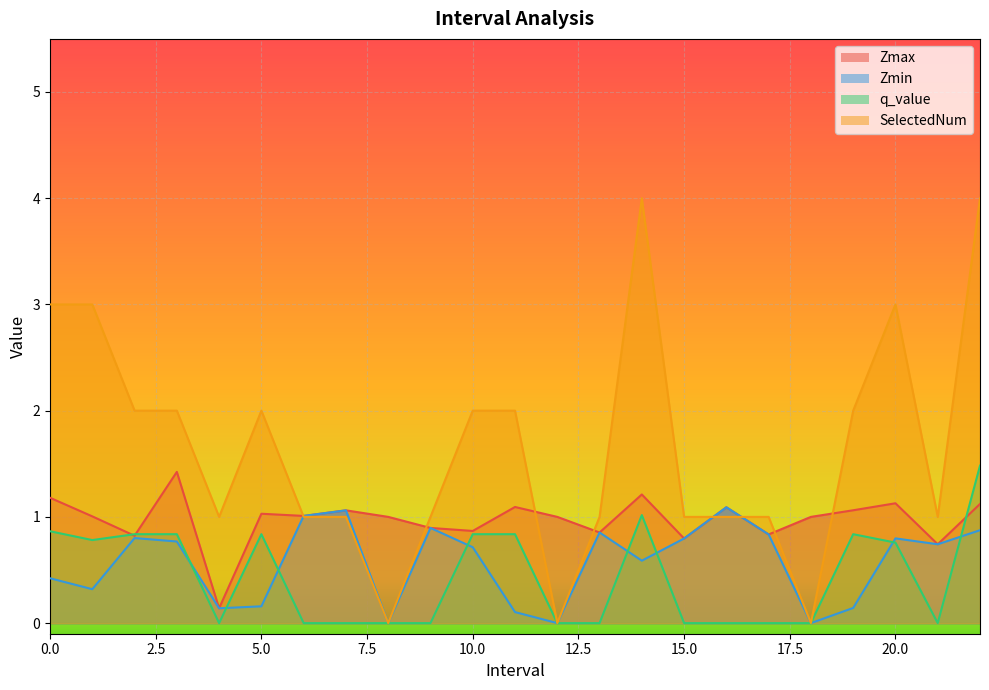

What is the difference between the highest and lowest values at 10.0?

1.3